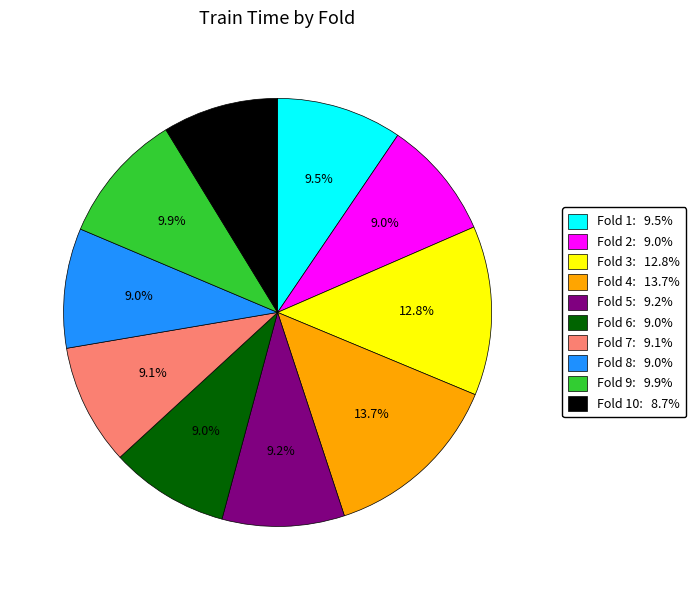

Which category has the biggest portion of the pie?

Fold 4: 13.7%